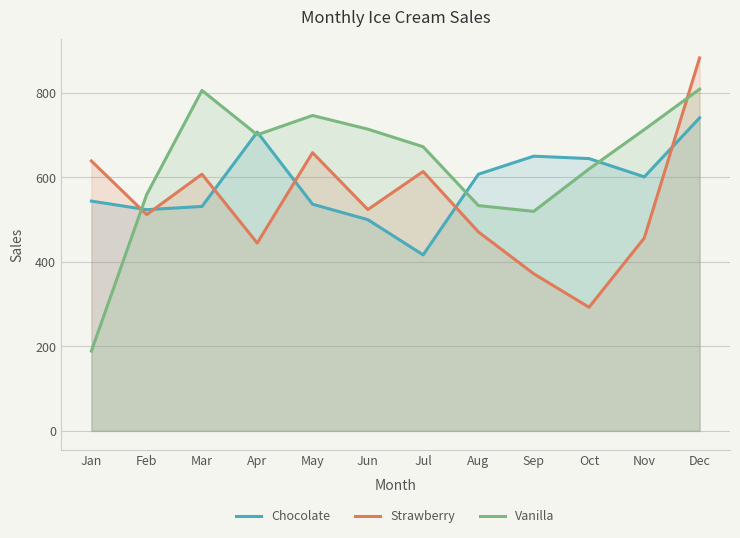

Rank the series by their average value, from highest to lowest.

Vanilla, Chocolate, Strawberry